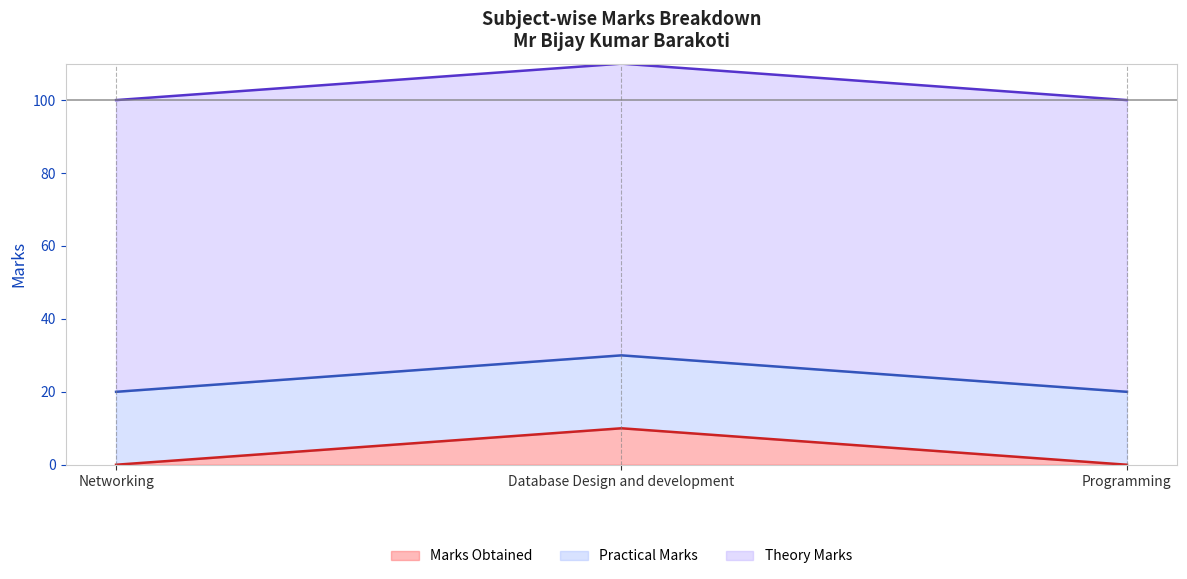

At how many categories does at least one series exceed 42?

3